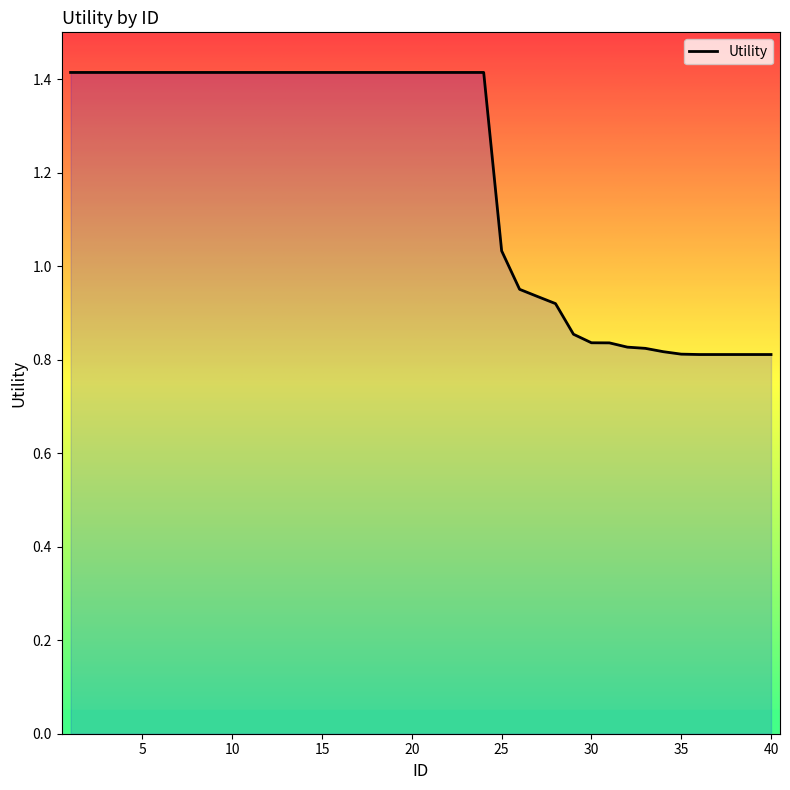

How many data points are above 1?

25